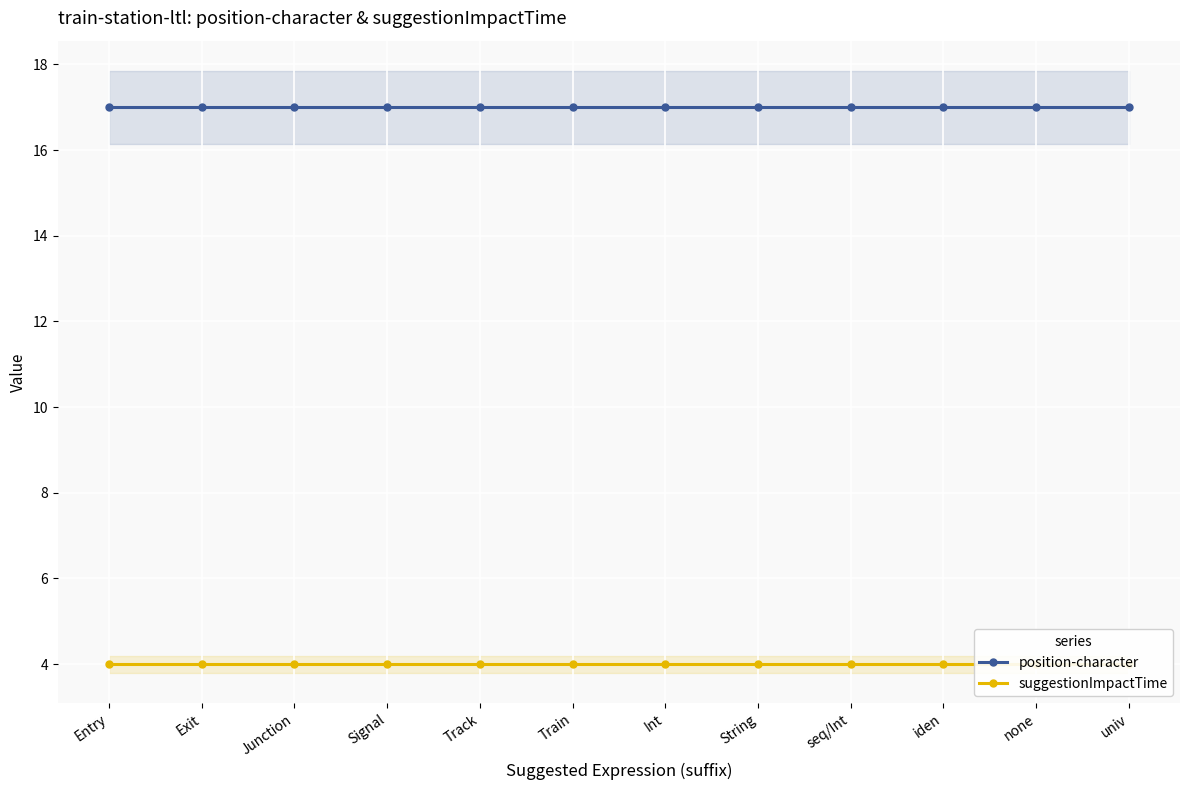

True or false: position-character and suggestionImpactTime intersect in this chart.

False